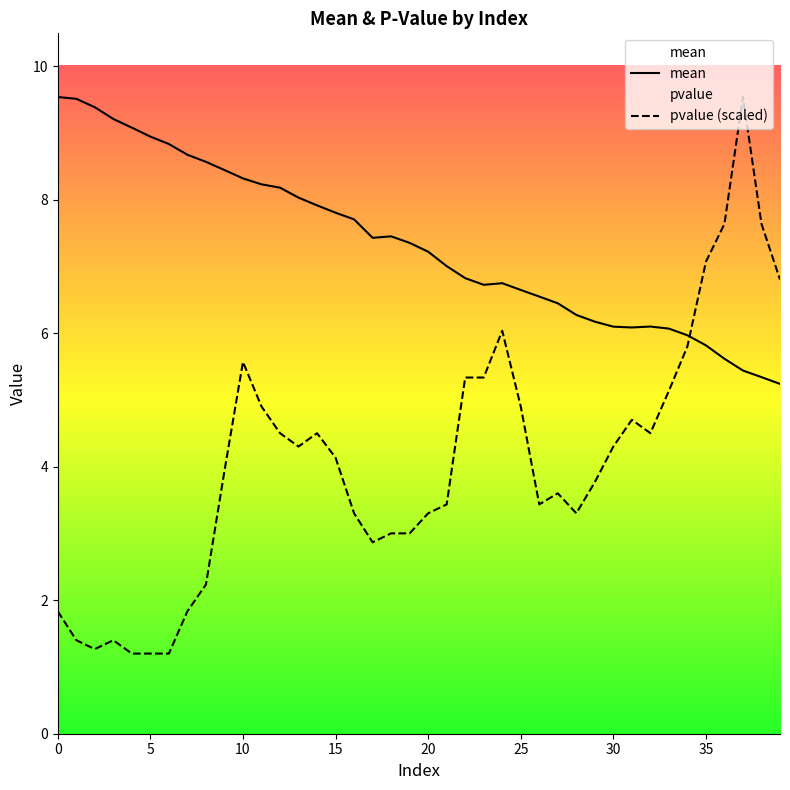

What is the maximum value shown in the chart?

9.5